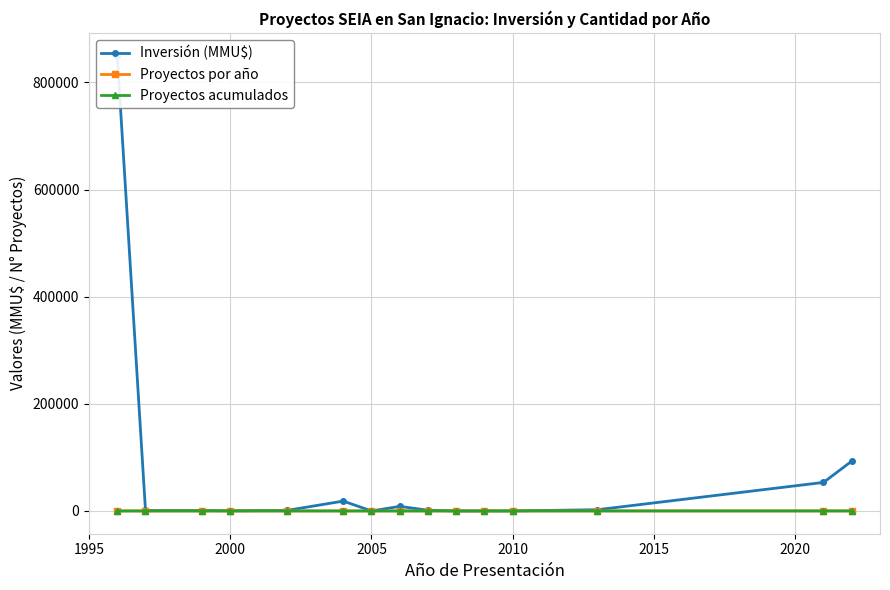

How many values in the Proyectos acumulados series are below 15?

7